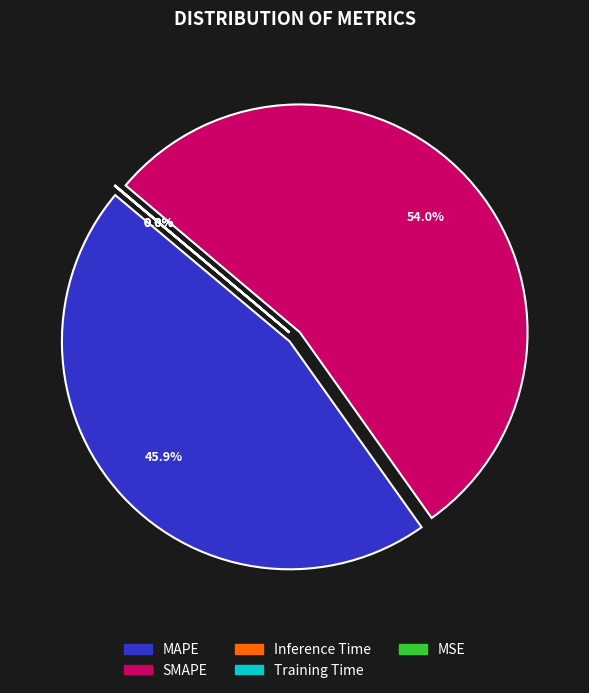

What is the largest slice in the pie chart?

SMAPE